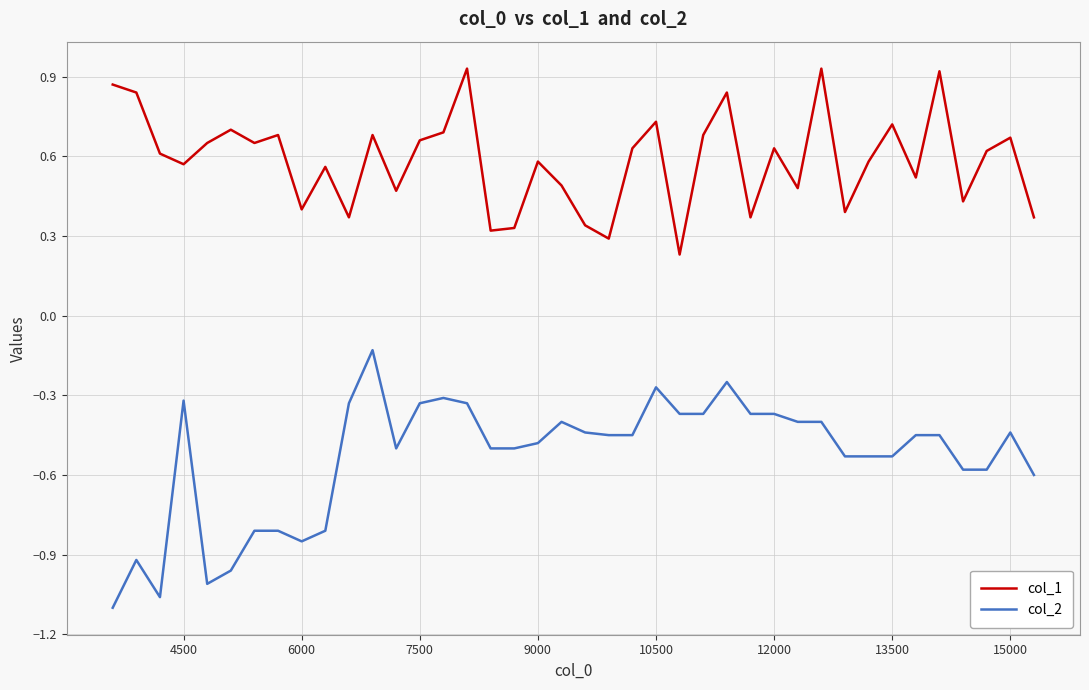

Which series has the largest total across all categories?

col_1